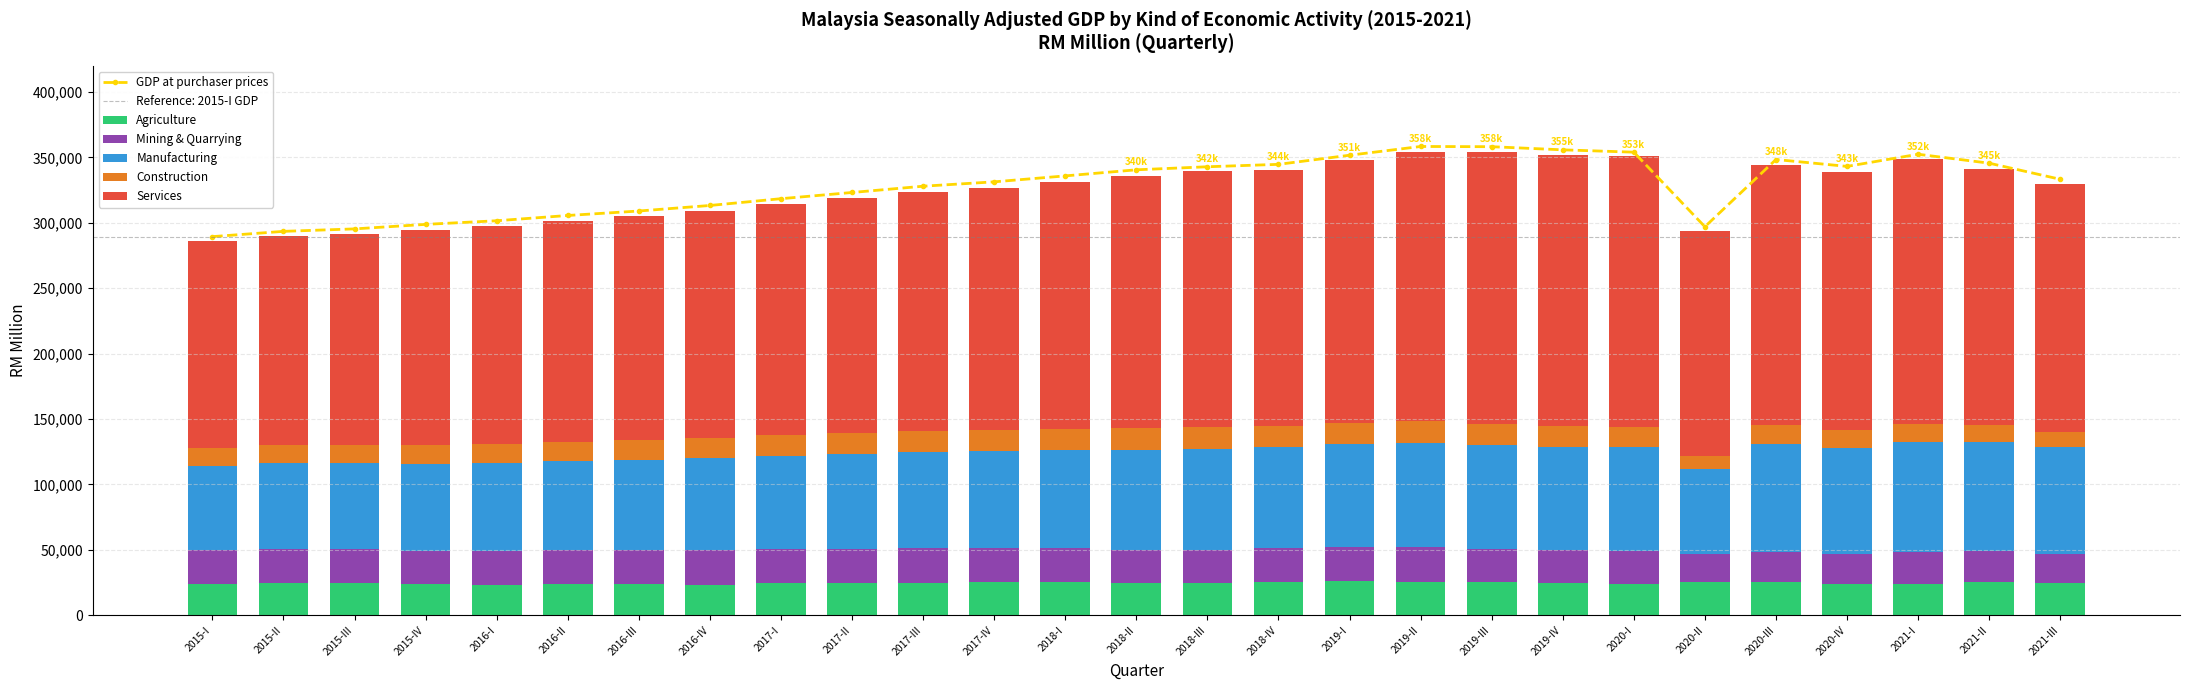

Between 2019-I and 2016-III, which is larger?

2019-I